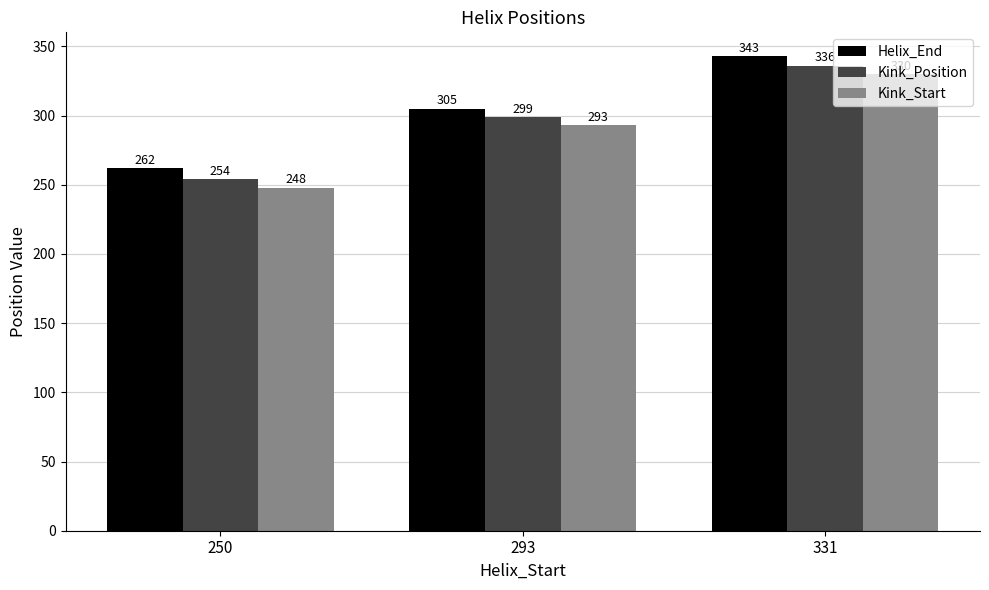

How many data points does each series have?

3